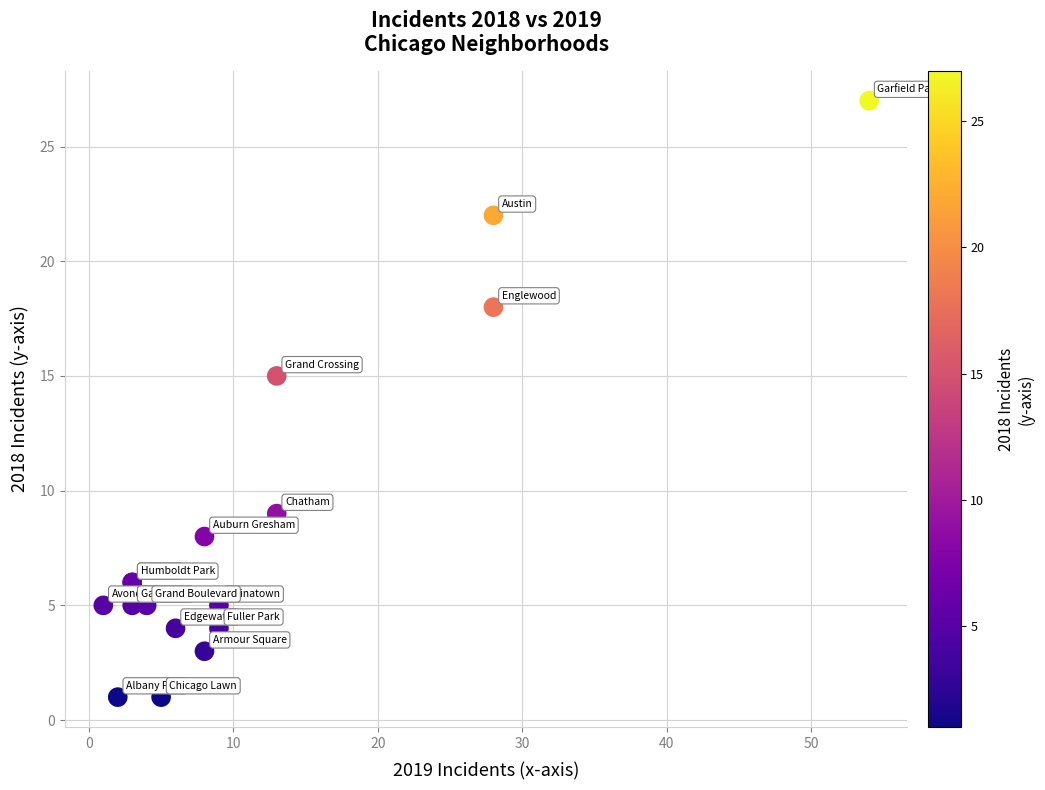

What Y value in the scatter plot is closest to 14?

15